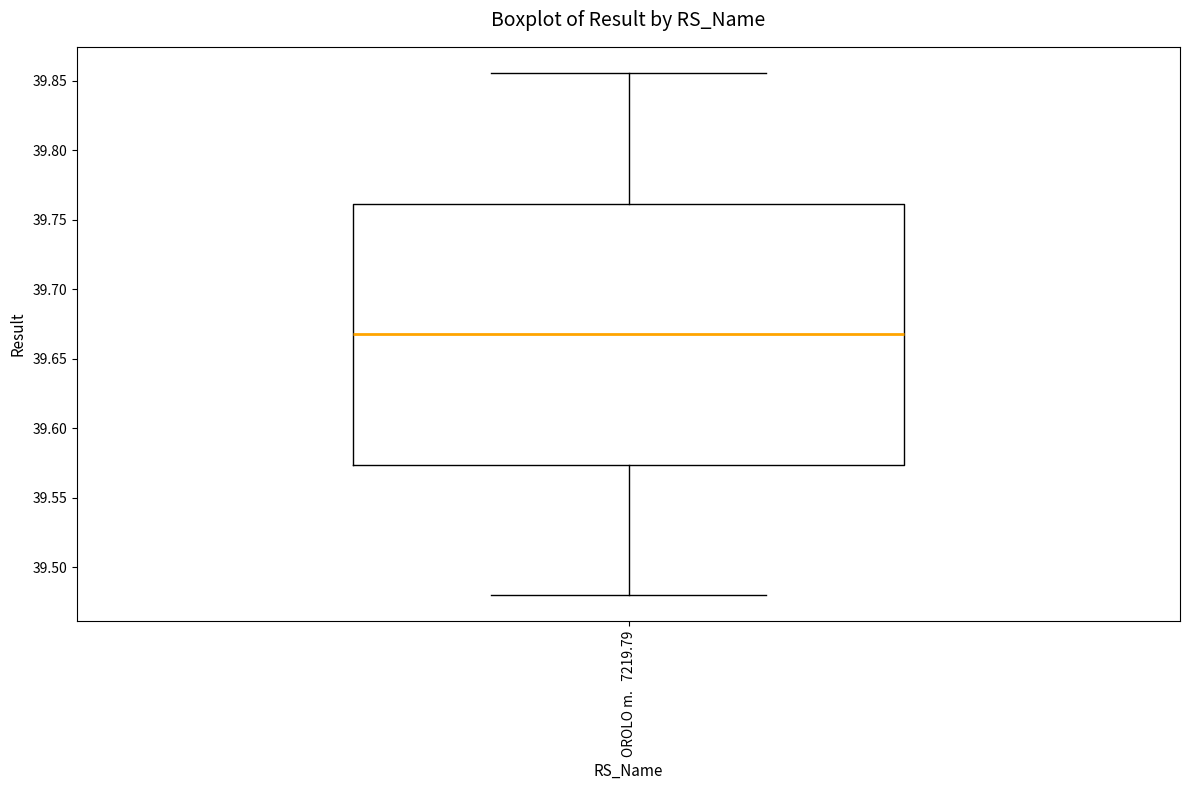

Where does the upper whisker of the box for OROLO m. 7219.79 end on the y-axis? The values are not printed on the chart, so give them approximately, as read against the axis.

39.855